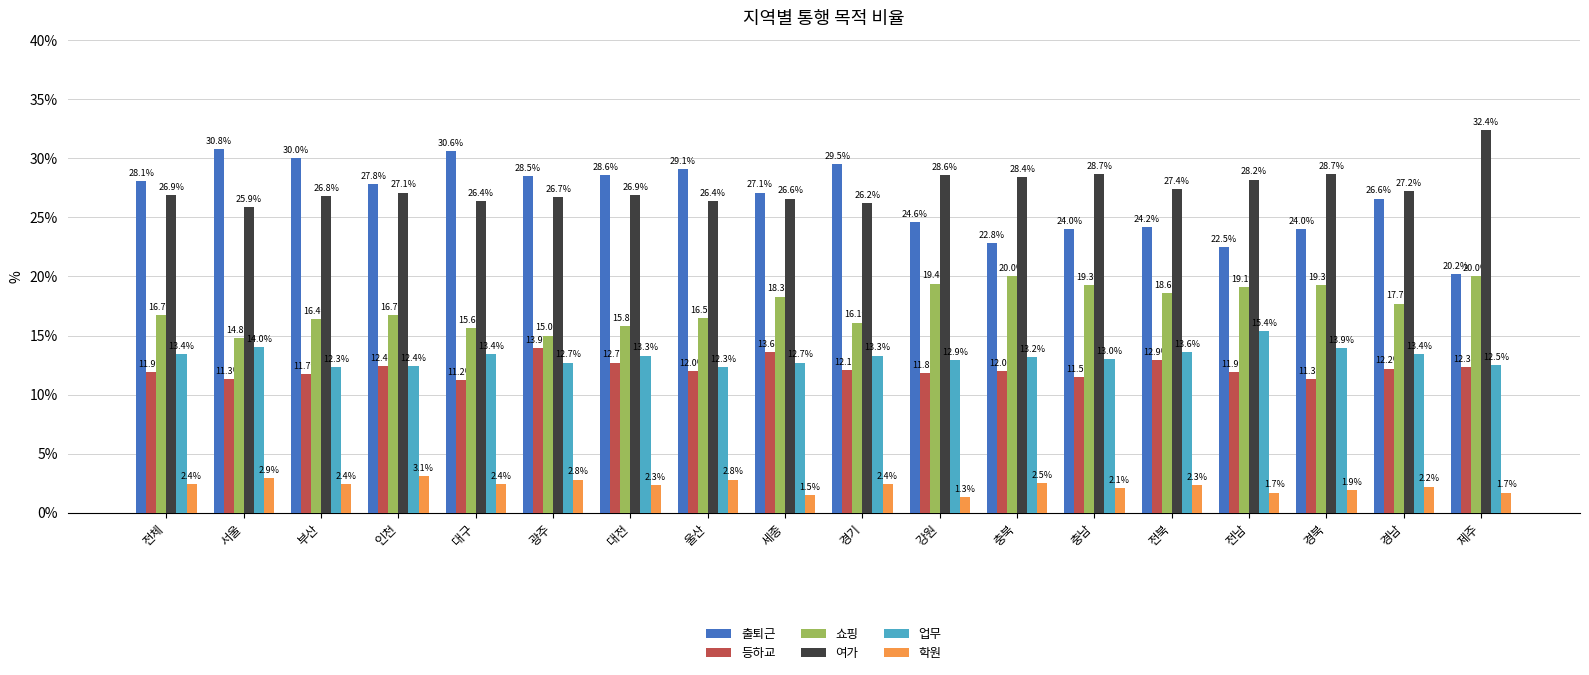

What are all the series names shown in the legend?

출퇴근, 등하교, 쇼핑, 여가, 업무, 학원